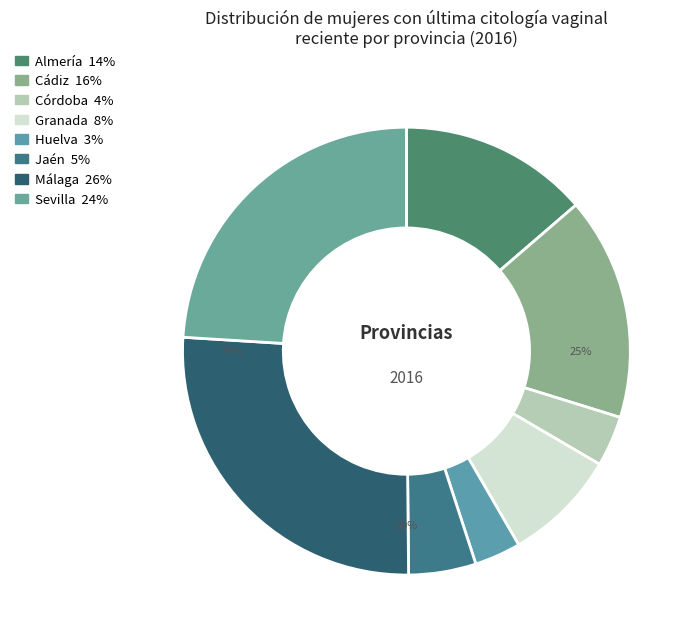

Which category has the smallest portion of the pie?

Huelva